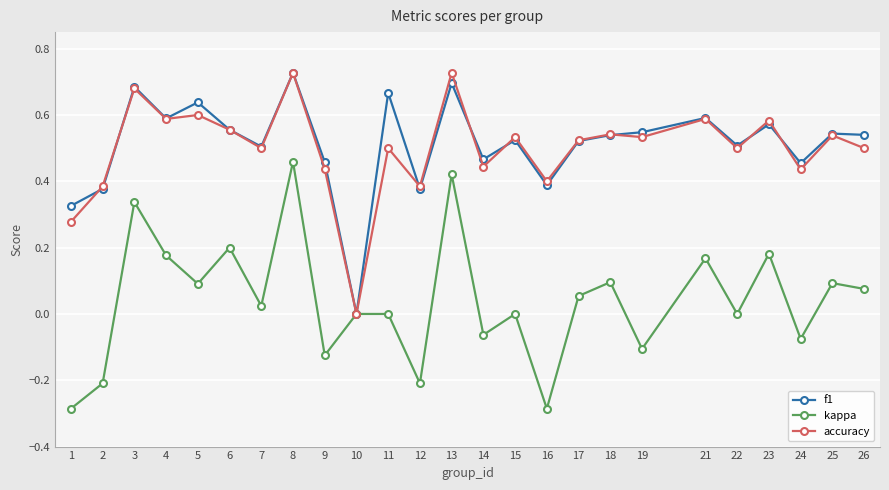

Between 11 and 14, which series saw the biggest shift?

f1